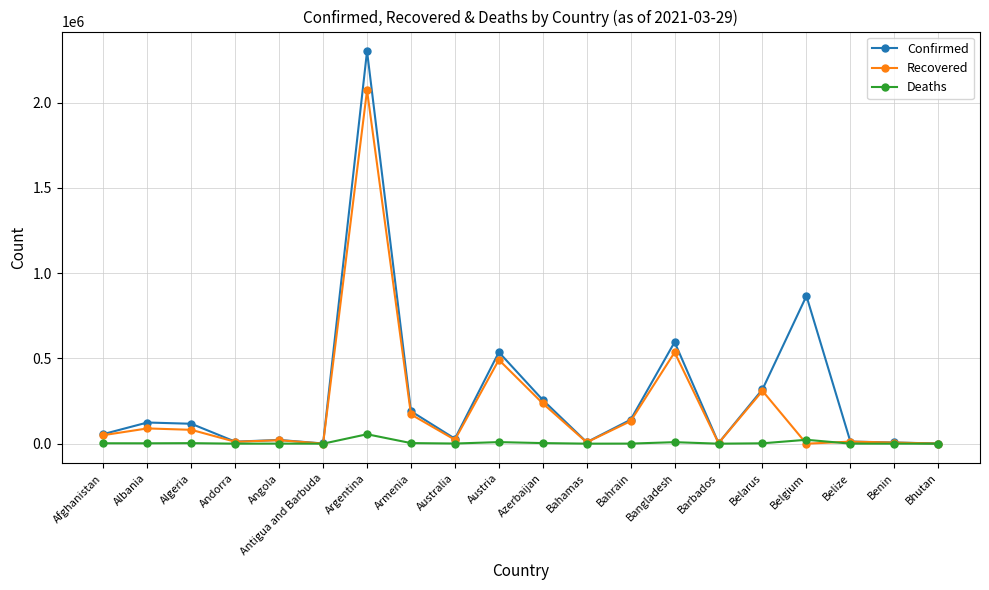

List the series in order of their peak value, lowest first.

Deaths, Recovered, Confirmed